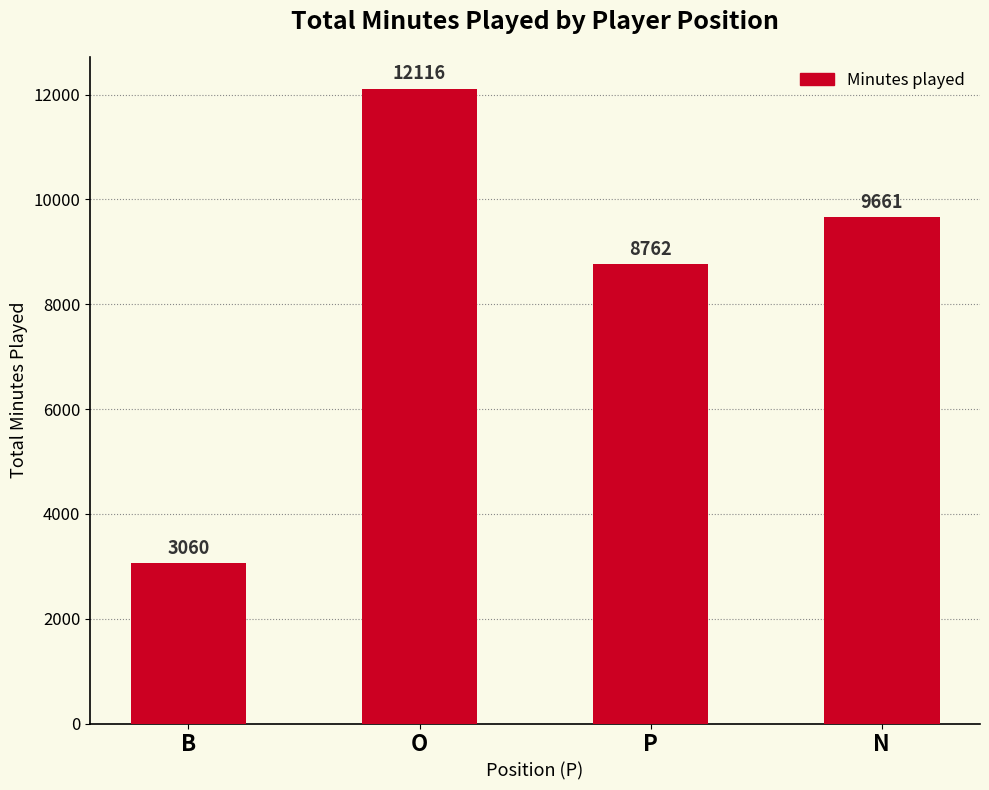

What is the label of the 4th bar from the left?

N